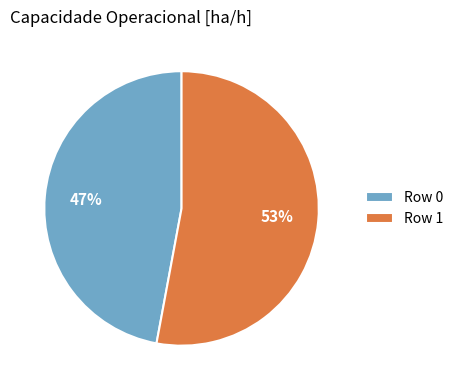

Which slice represents more than half of the pie?

Row 1